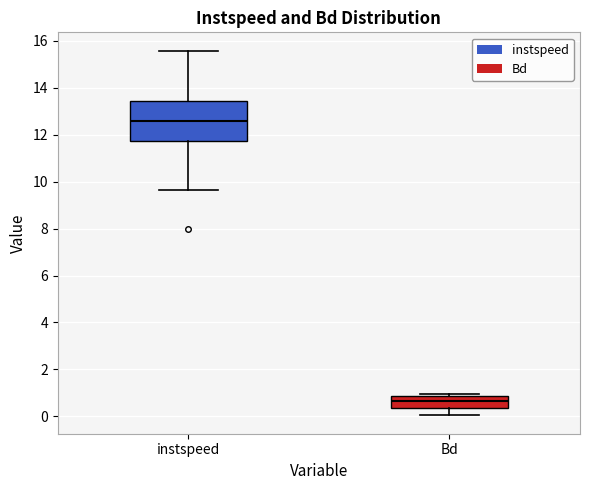

Where does the lower whisker of the box for Bd end on the y-axis? The values are not printed on the chart, so give them approximately, as read against the axis.

0.0